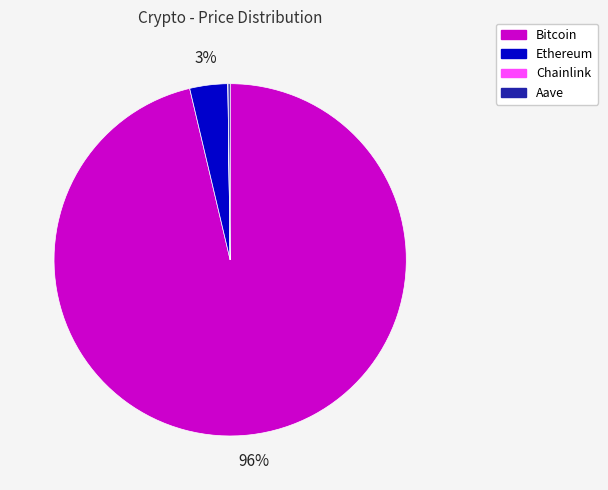

Which slice is the largest?

Bitcoin